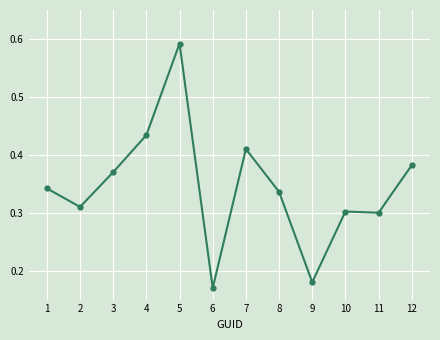

Is this an area chart (filled region under the line)?

No